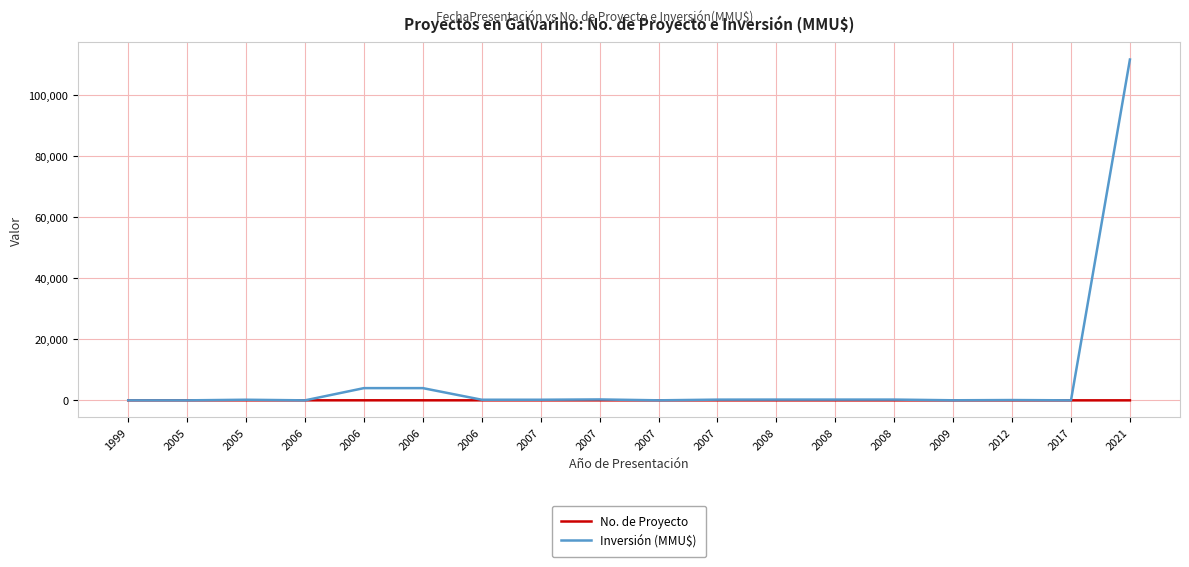

What are all the series names shown in the legend?

No. de Proyecto, Inversión (MMU$)